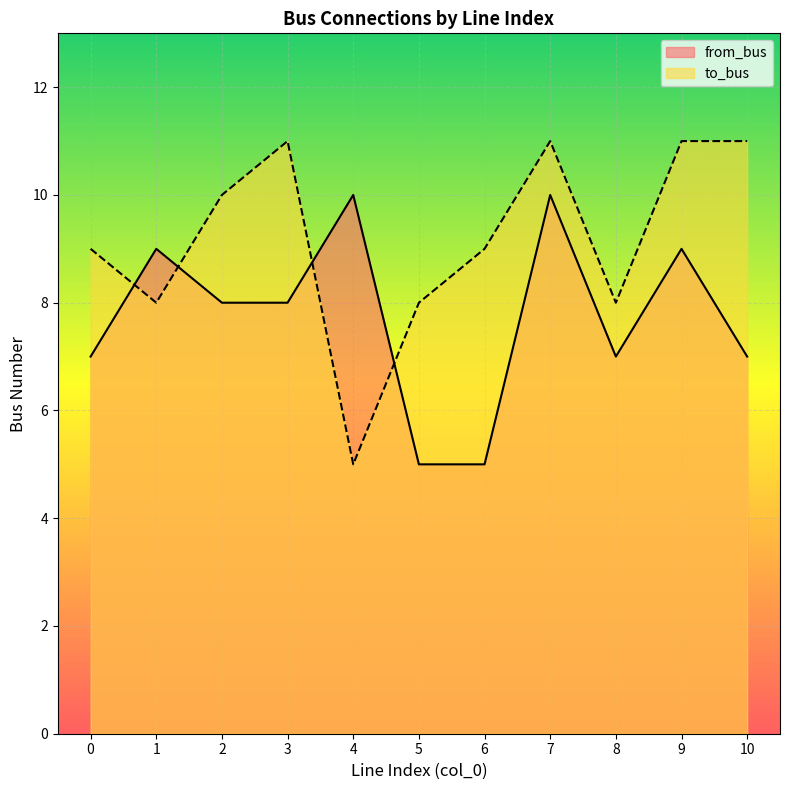

What are all the series names shown in the legend?

from_bus, to_bus